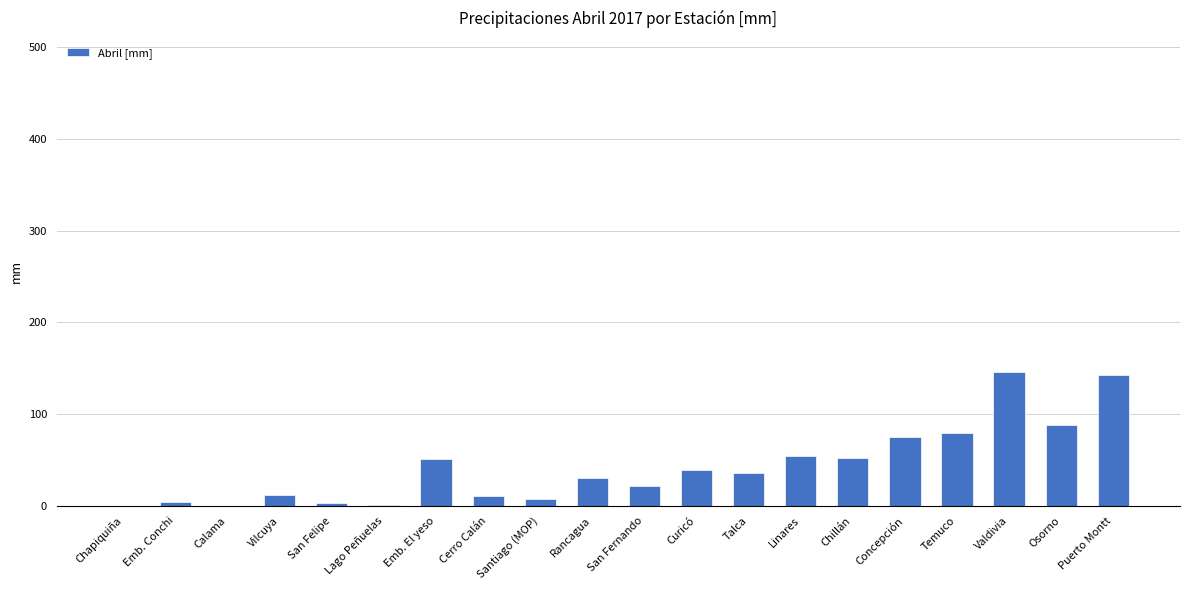

What is the sum of all values?

848.7